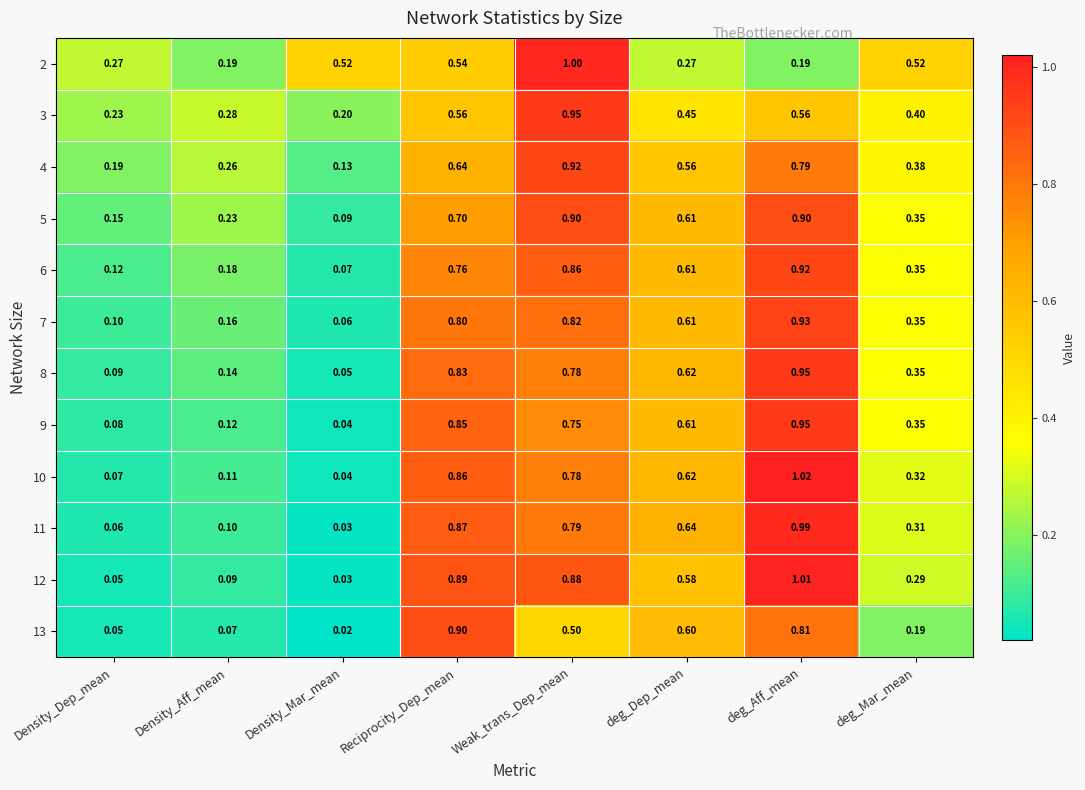

List the labels in order of 11 value, largest first.

deg_Aff_mean, Reciprocity_Dep_mean, Weak_trans_Dep_mean, deg_Dep_mean, deg_Mar_mean, Density_Aff_mean, Density_Dep_mean, Density_Mar_mean